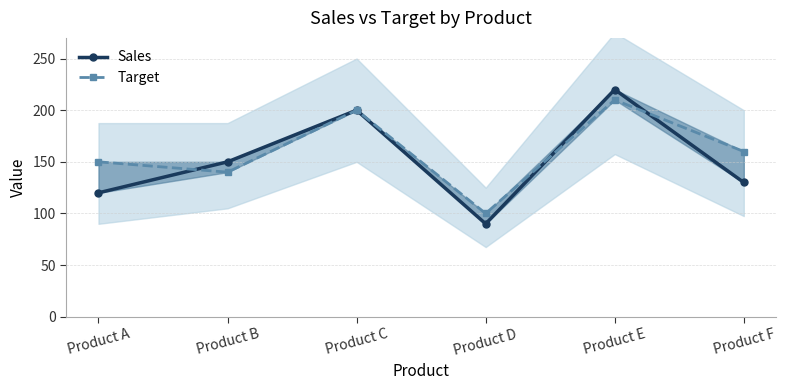

Is it true that Target equals 100 at Product D?

True